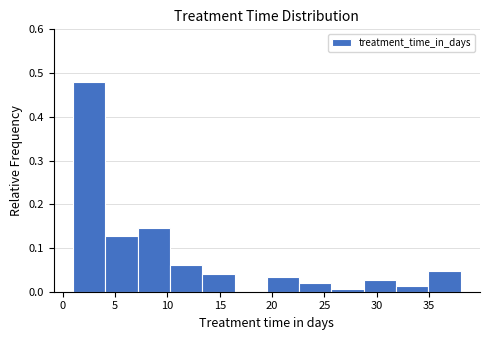

How tall is the bar that spans 35.0 to 38.0 on the x-axis? Neither the bar edges nor the heights are printed on the chart, so give them approximately, as read against the axes.

0.05